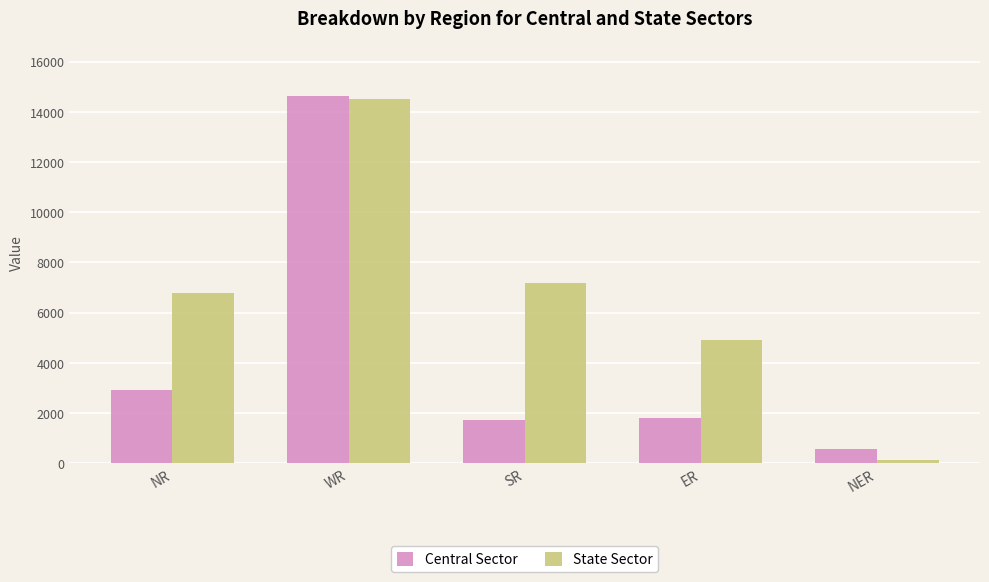

Which series changed the most between SR and NER?

State Sector